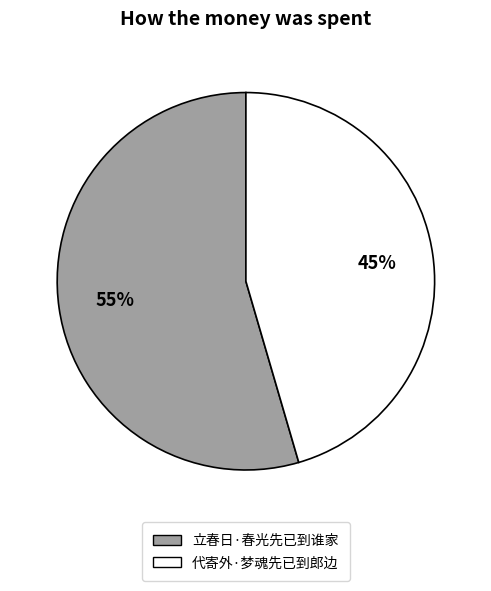

To the nearest percent, what percentage of the pie is 立春日·春光先已到谁家?

55%